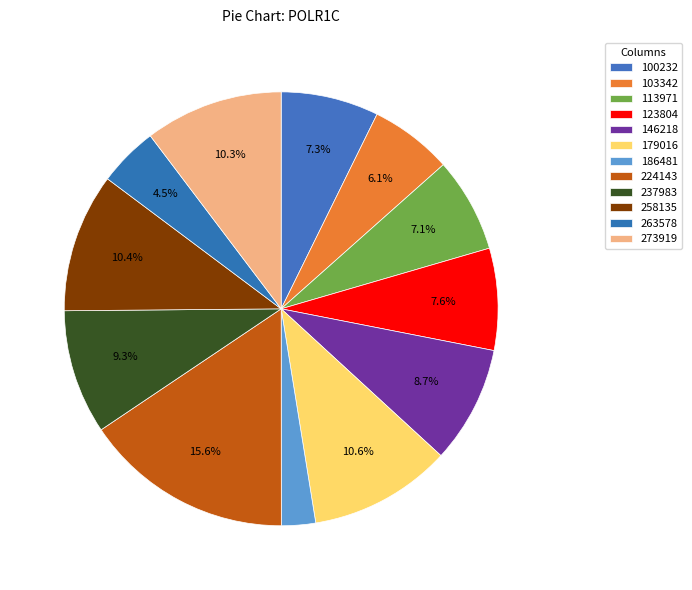

What is the total percentage of 258135 and 273919?

20.7%